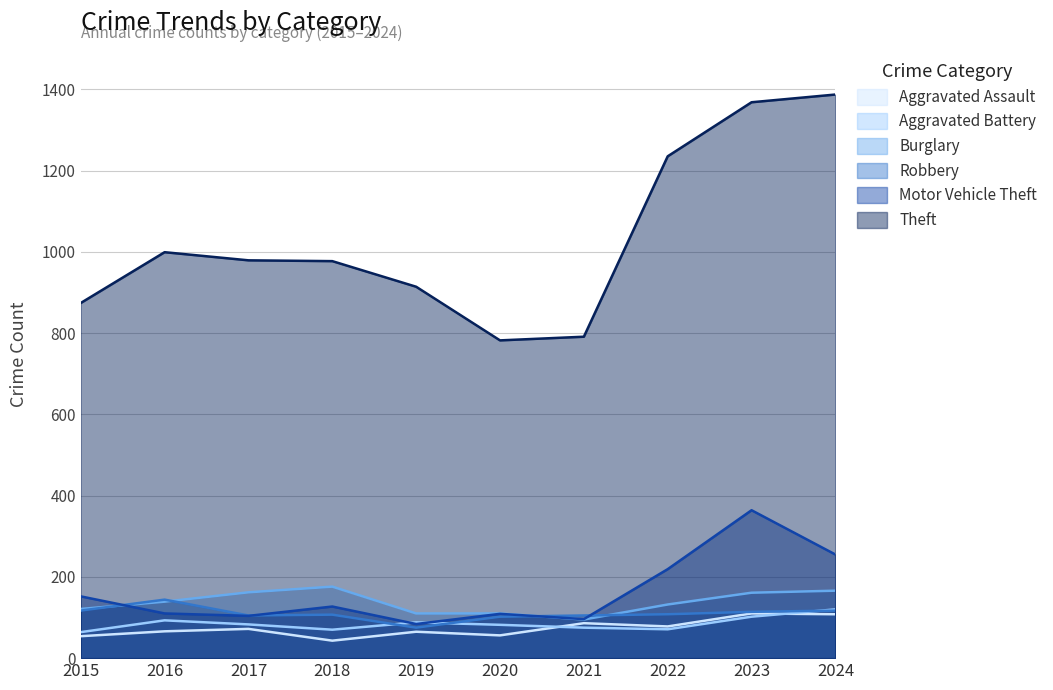

Reading left to right, transcribe all the data shown in this chart.

Aggravated Assault: 54	66	72	43	65	56	86	78	110	108
Aggravated Battery: 64	93	83	70	88	82	75	71	102	120
Burglary: 121	139	162	176	110	110	95	132	161	166
Robbery: 117	144	105	107	75	102	105	108	114	117
Motor Vehicle Theft: 152	110	104	127	84	109	96	219	364	255
Theft: 874	999	979	977	914	782	791	1235	1368	1387